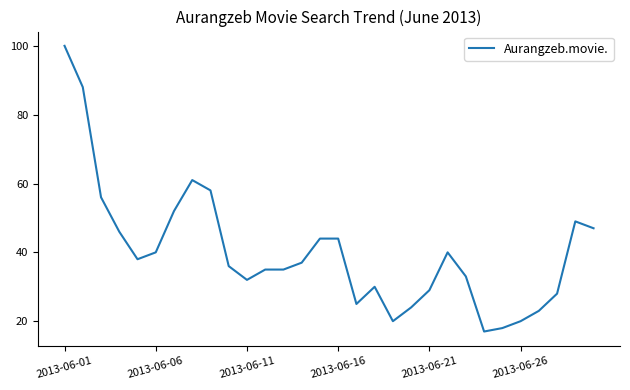

What is the smallest value displayed?

17